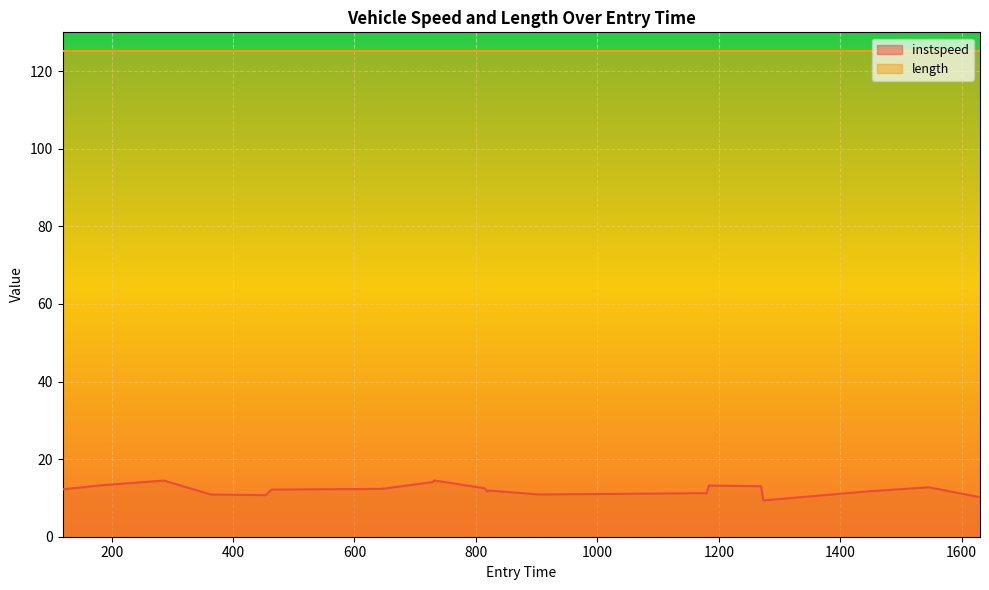

How many interior local valleys (lower than both neighbors) does the data have?

4